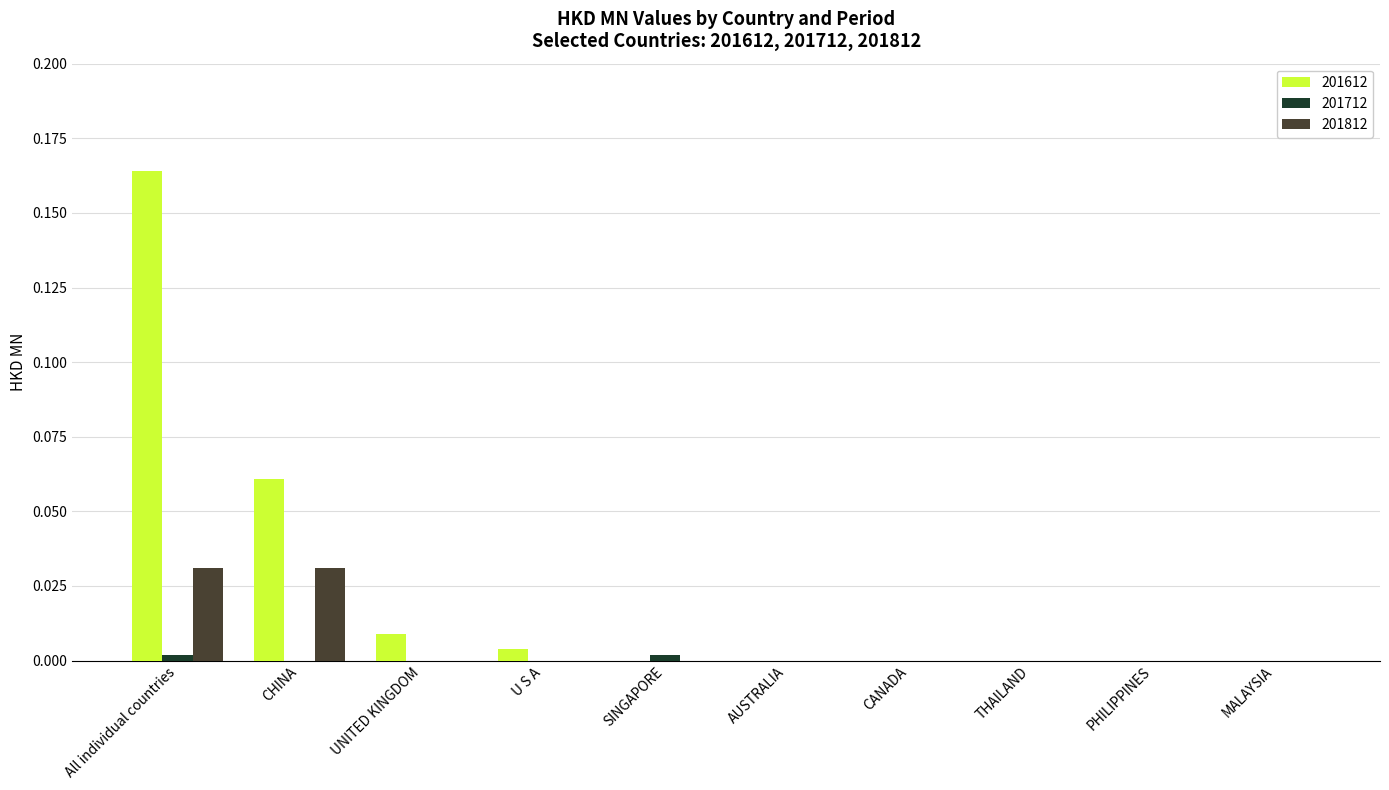

At which category is the sum across all series the highest?

All individual countries